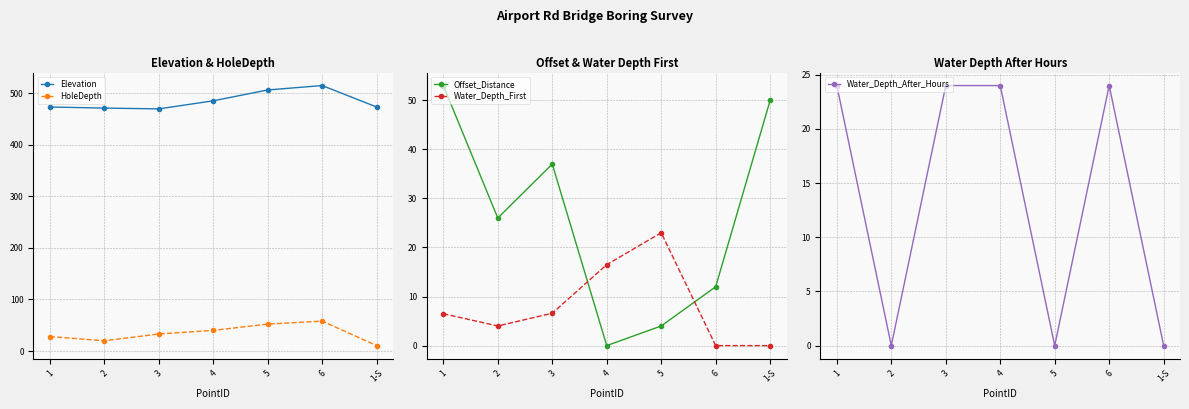

At 4, list the series in order from smallest to largest.

Offset_Distance, Water_Depth_First, Water_Depth_After_Hours, HoleDepth, Elevation